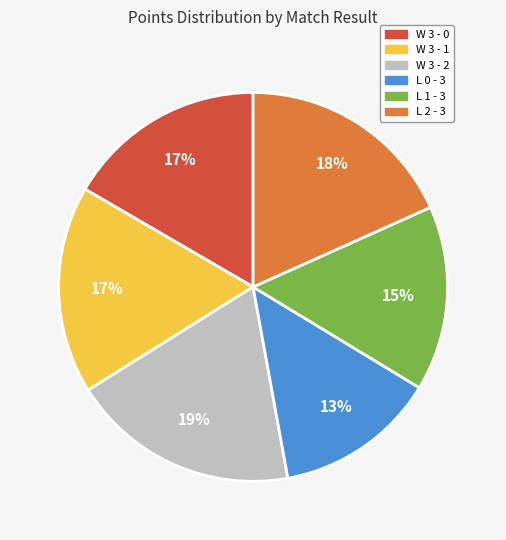

Count the number of slices in the pie.

6